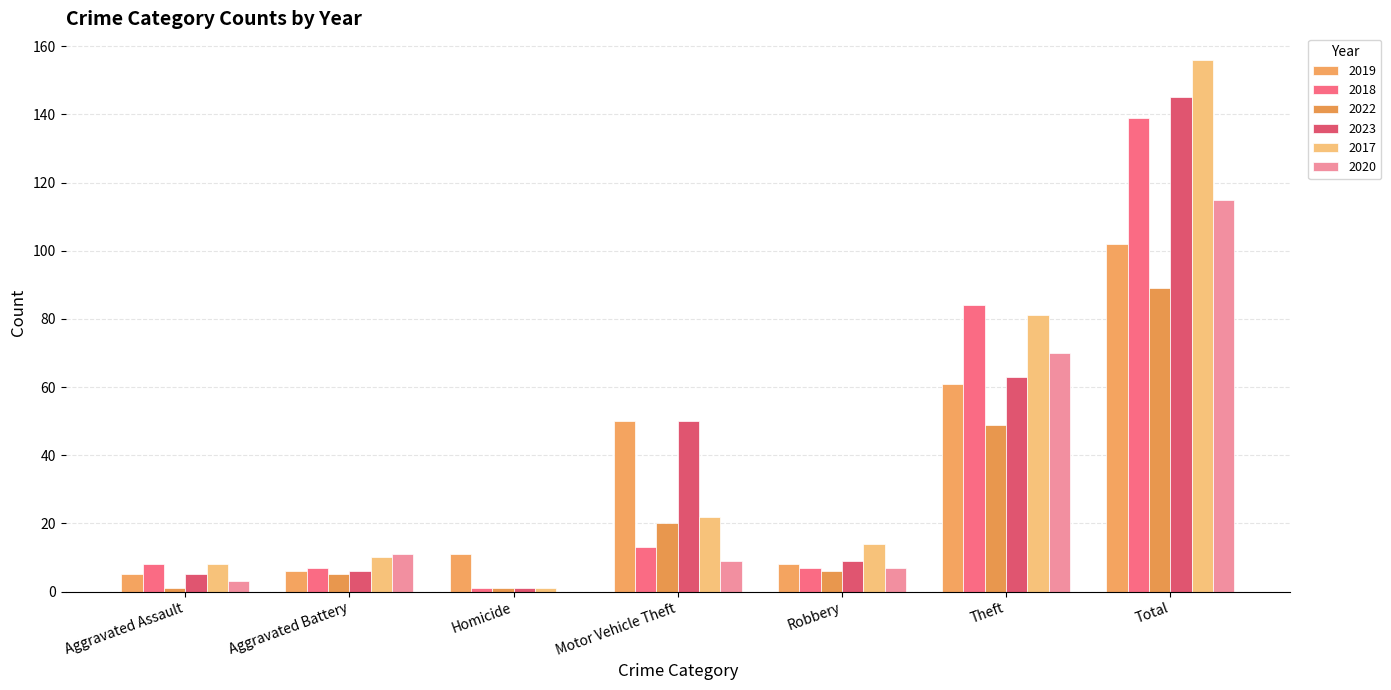

What position from the right is Motor Vehicle Theft?

4